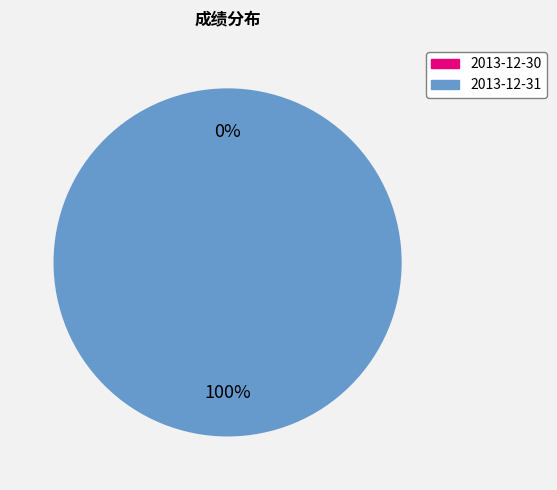

Count the number of slices in the pie.

2